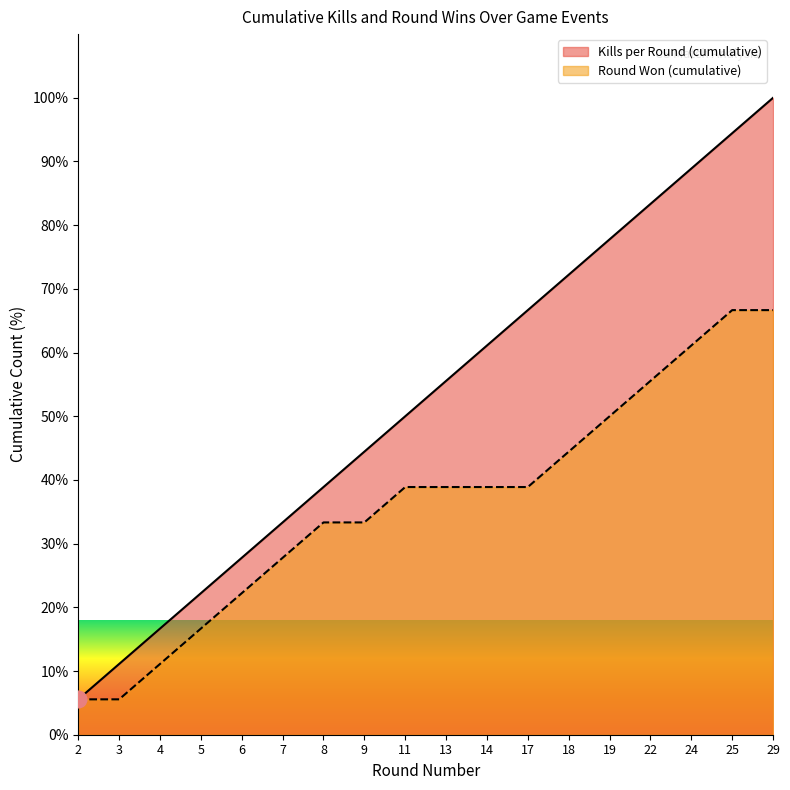

Rank the series by their average value, from lowest to highest.

Round Won (cumulative), Kills per Round (cumulative)